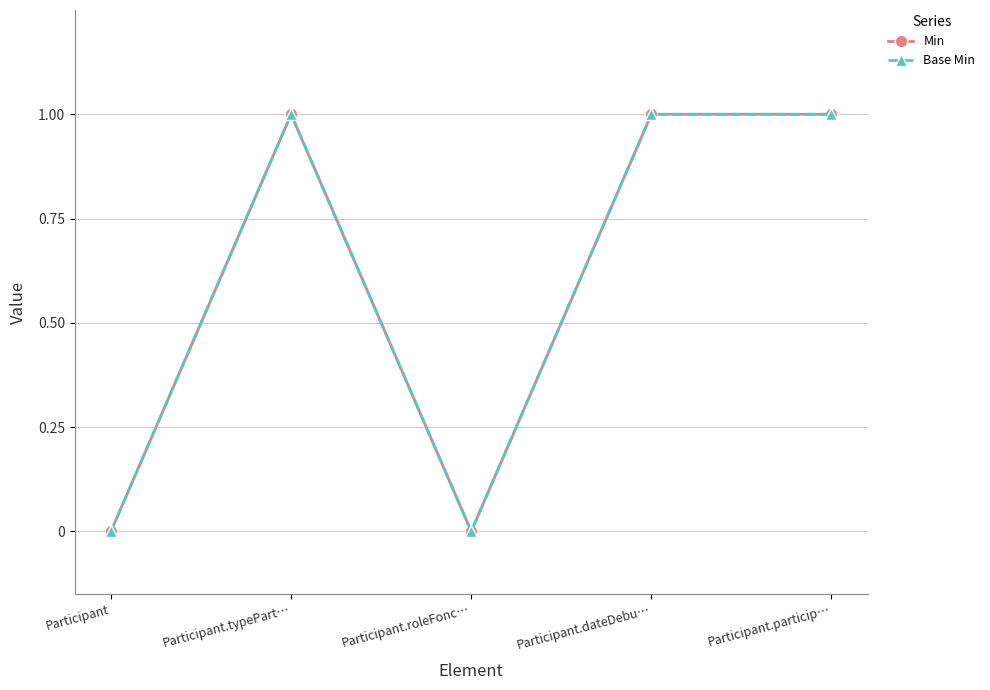

True or false: Min and Base Min intersect in this chart.

False